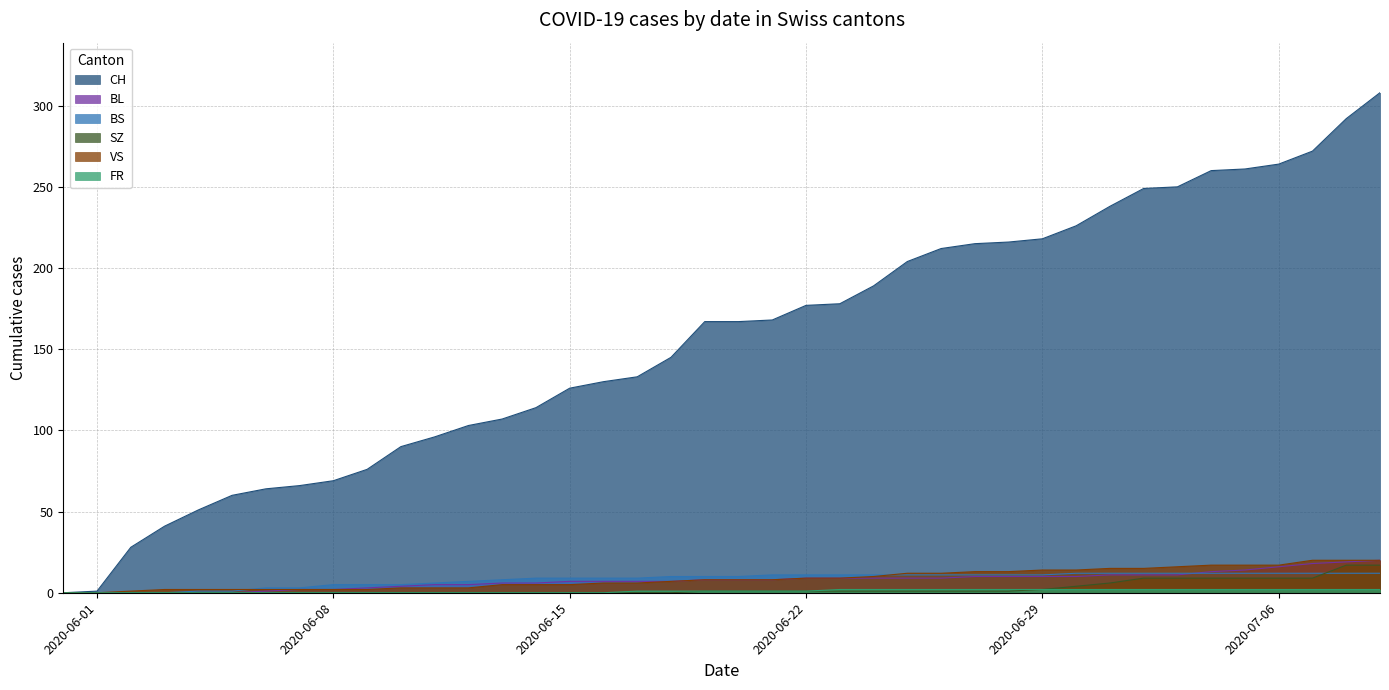

What is the greatest value displayed?

308